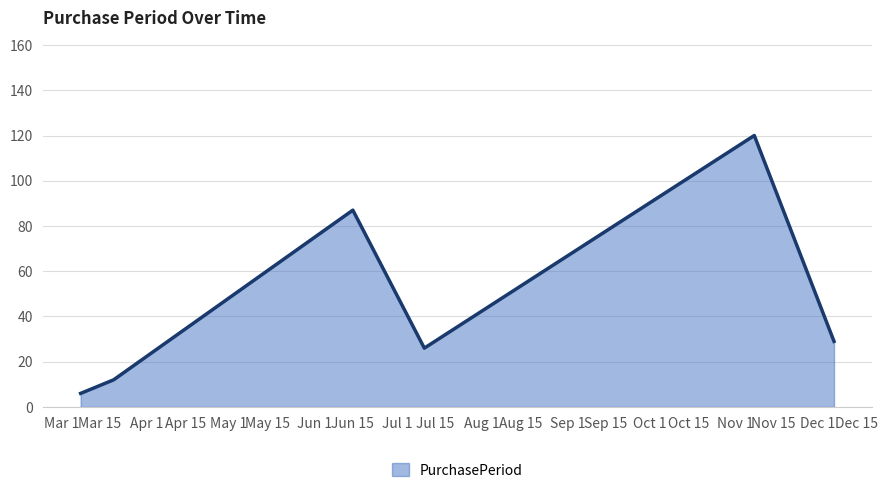

What is the minimum value shown in the chart?

6